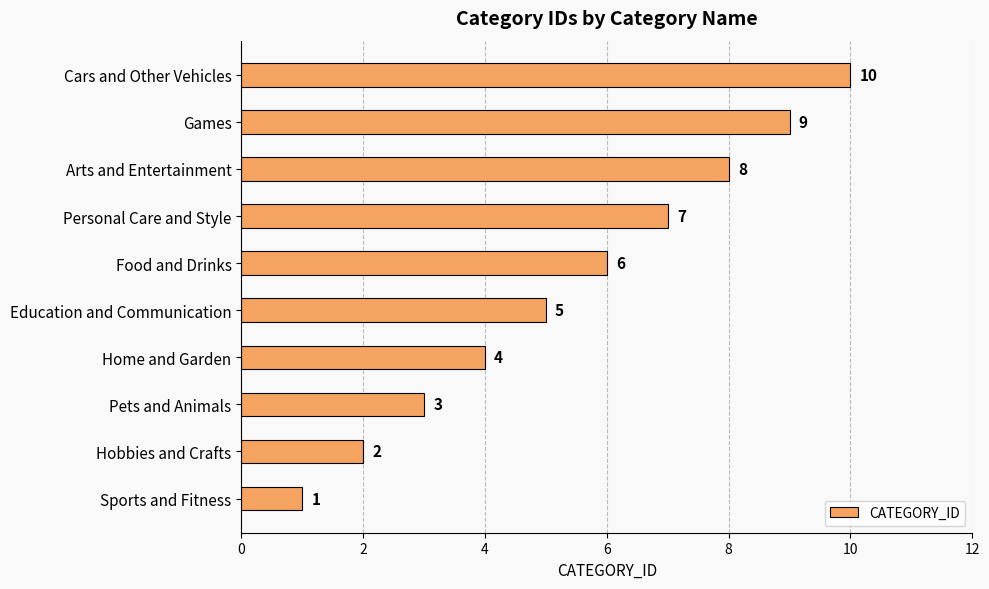

The chart shows a value of 1 at Home and Garden. True or false?

False